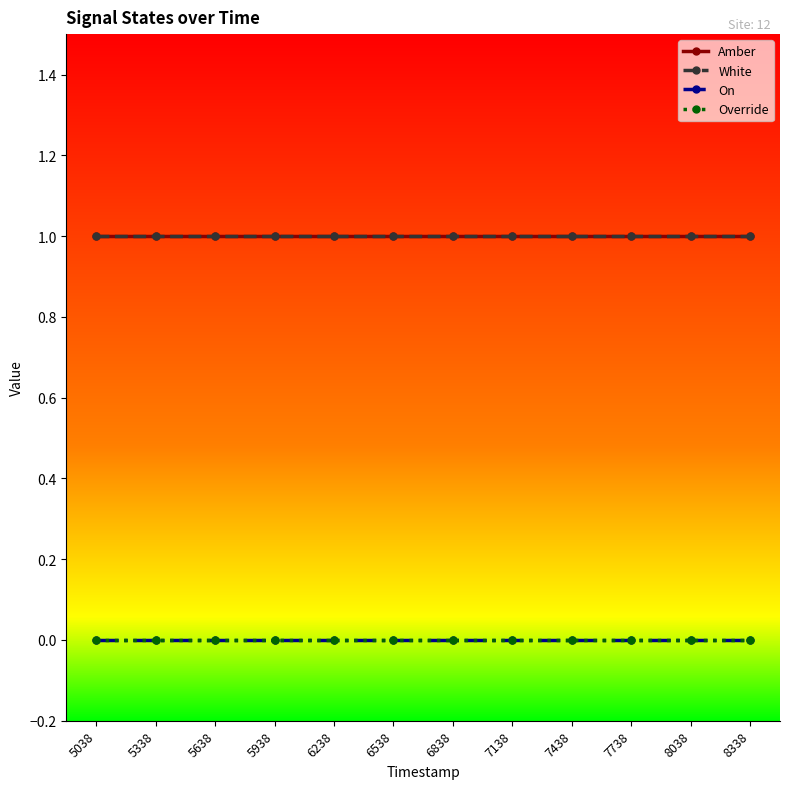

Between 5638 and 6538, which is larger?

5638